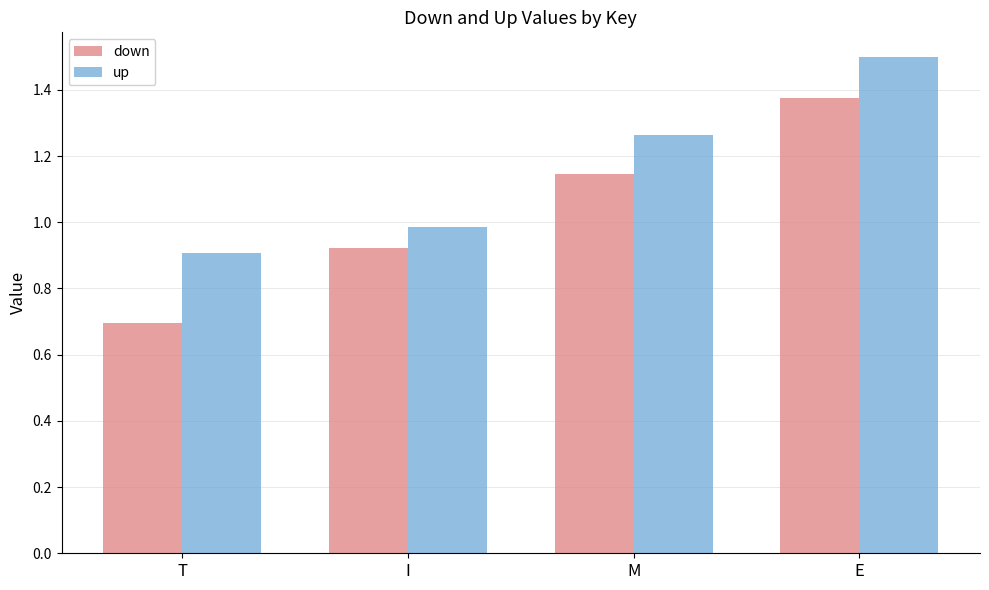

Which series has the widest spread of values?

down